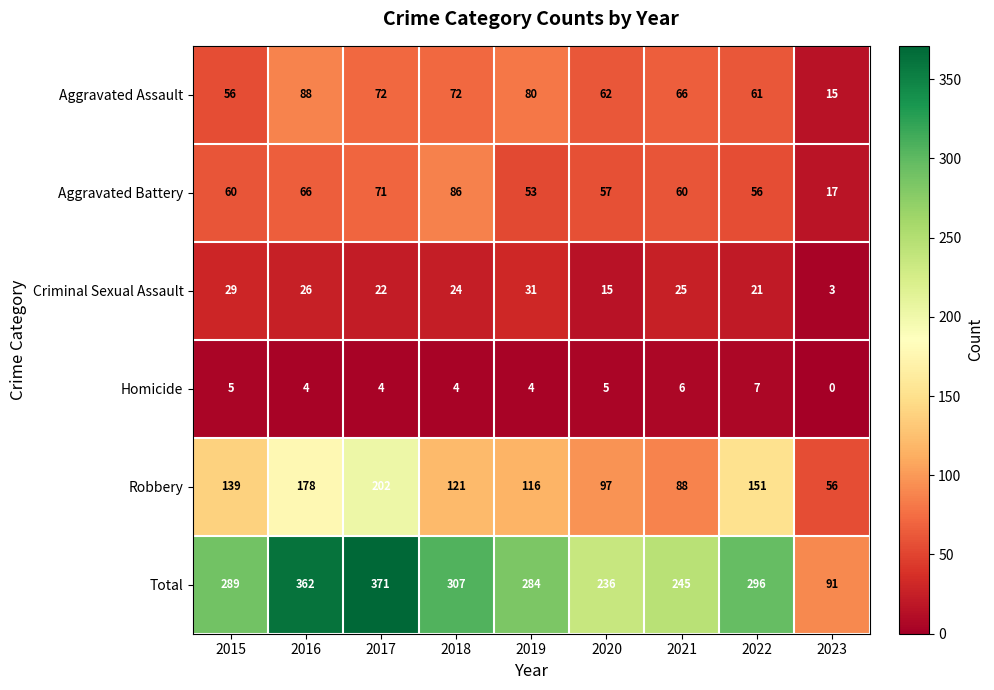

At which label is Criminal Sexual Assault closest to 17?

2020